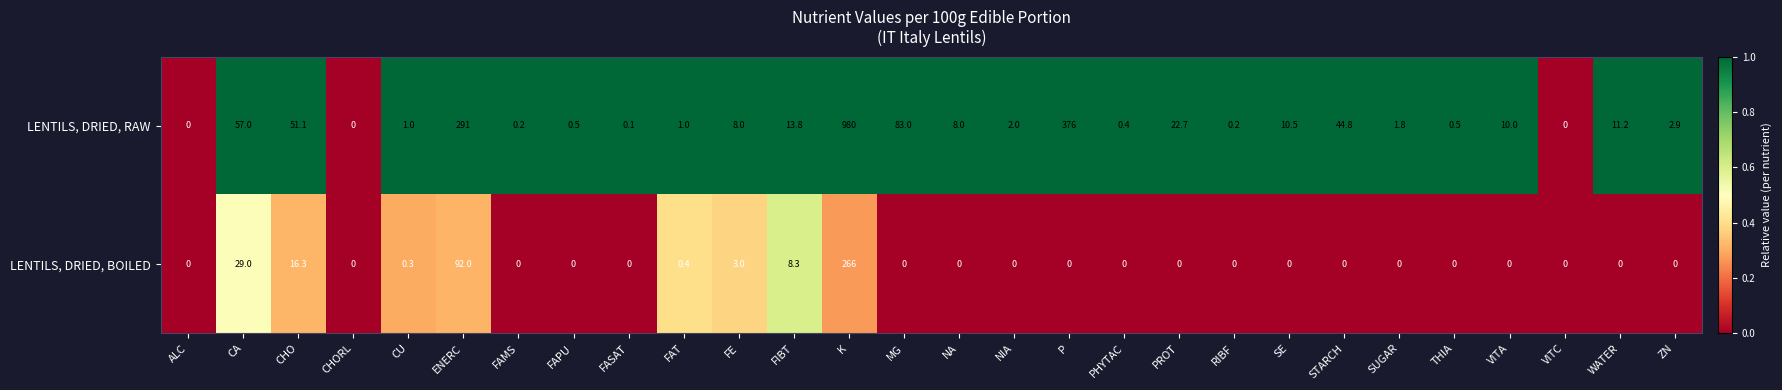

What is the sum of all LENTILS, DRIED, BOILED values?

415.3